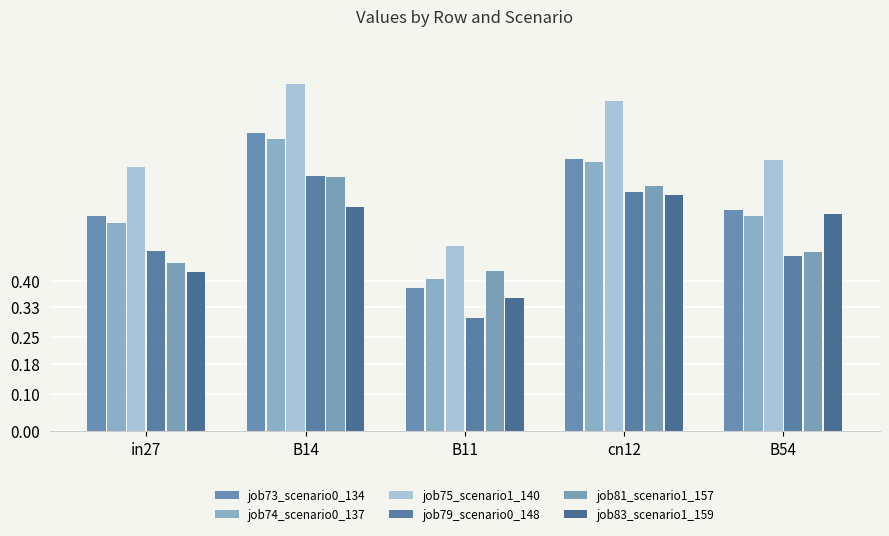

How many groups of bars are there?

5